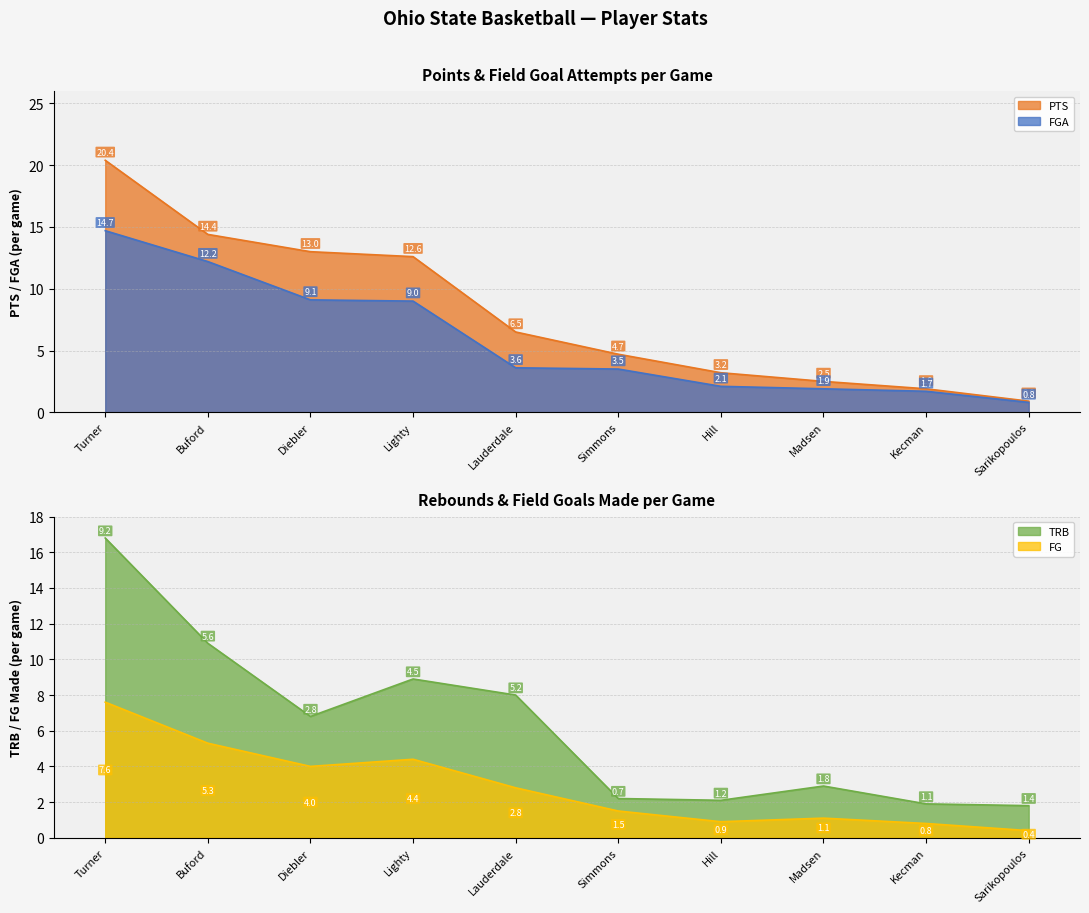

What is the approximate value of FGA at Sarikopoulos?

0.8